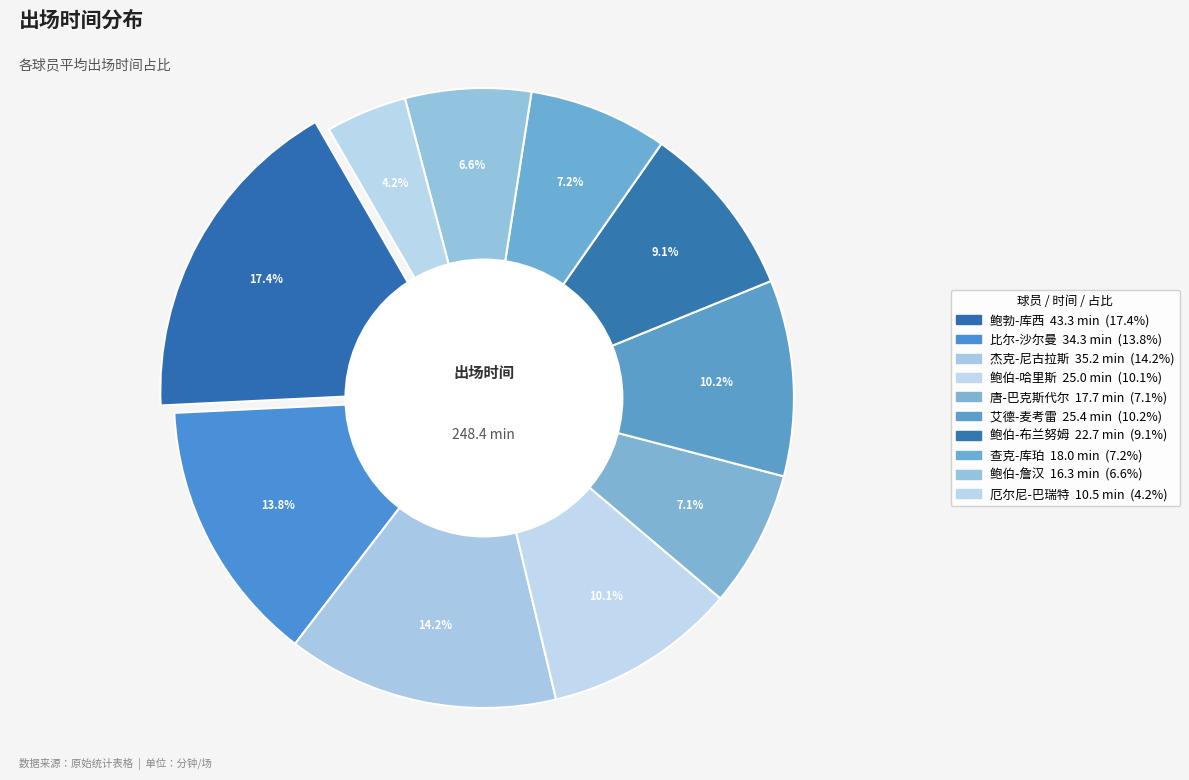

Rank the categories by value from lowest to highest.

厄尔尼-巴瑞特, 鲍伯-詹汉, 唐-巴克斯代尔, 查克-库珀, 鲍伯-布兰努姆, 鲍伯-哈里斯, 艾德-麦考雷, 比尔-沙尔曼, 杰克-尼古拉斯, 鲍勃-库西